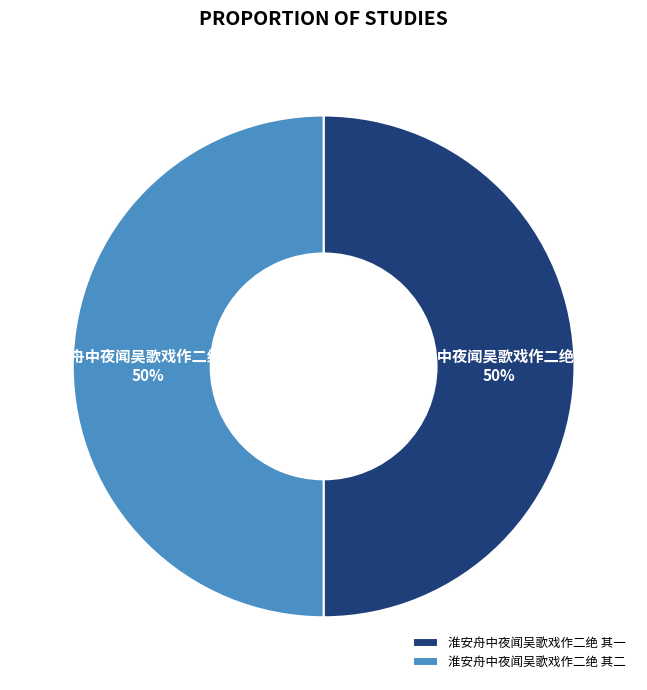

Combined, do 淮安舟中夜闻吴歌戏作二绝 其一 and 淮安舟中夜闻吴歌戏作二绝 其二 account for over 50%?

Yes